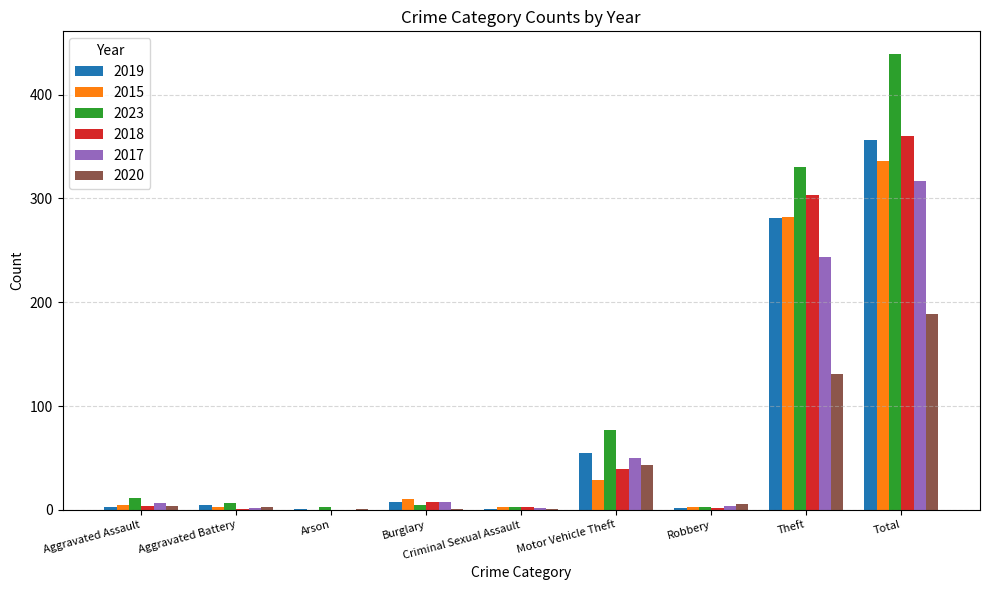

Between Motor Vehicle Theft and Total, which series saw the biggest shift?

2023